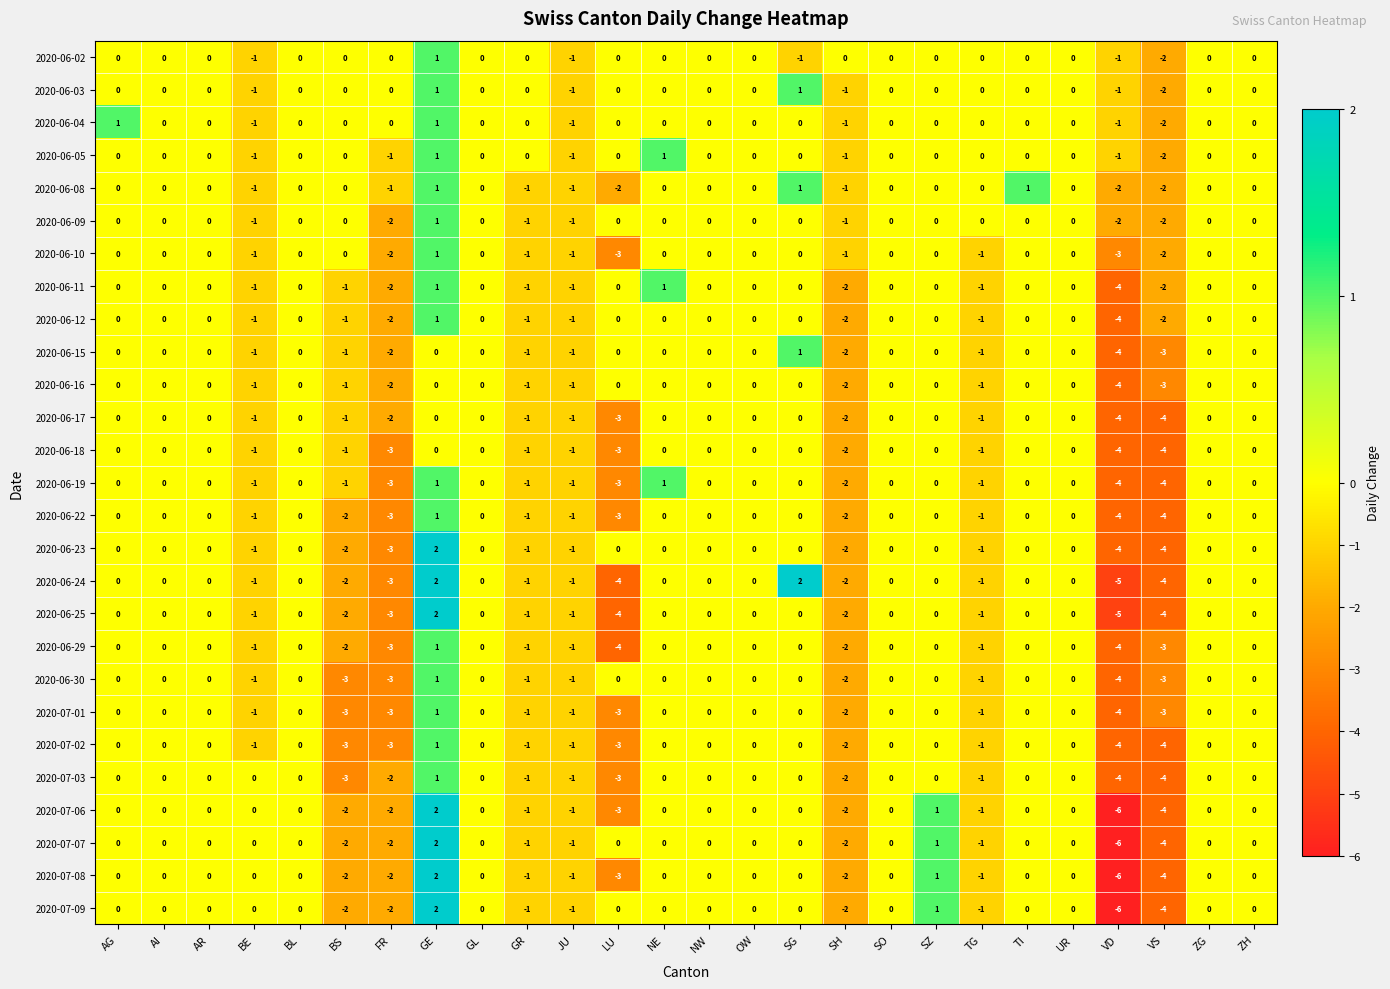

At which label does 2020-06-12 reach its peak?

GE